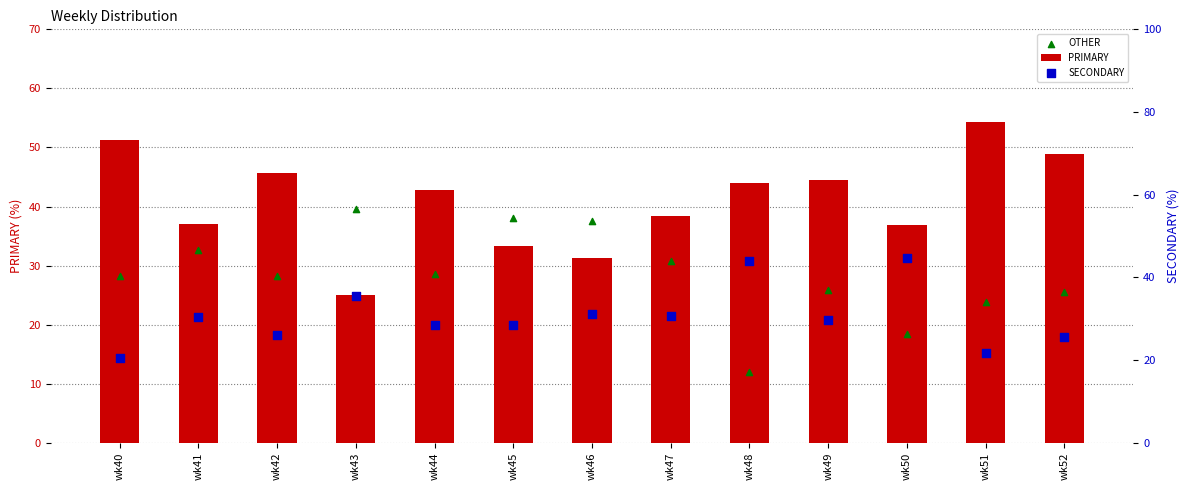

Which series reaches the minimum Y coordinate?

OTHER